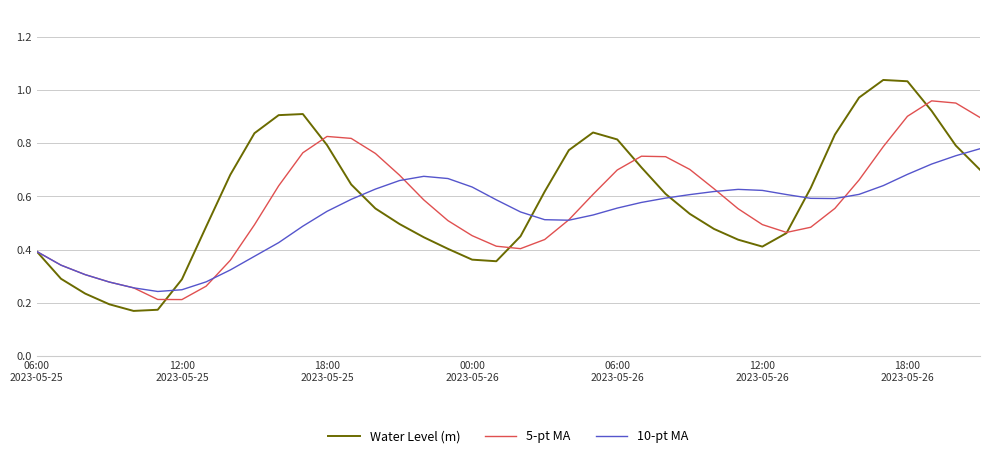

Rank the series by their maximum value, from lowest to highest.

10-pt MA, 5-pt MA, Water Level (m)